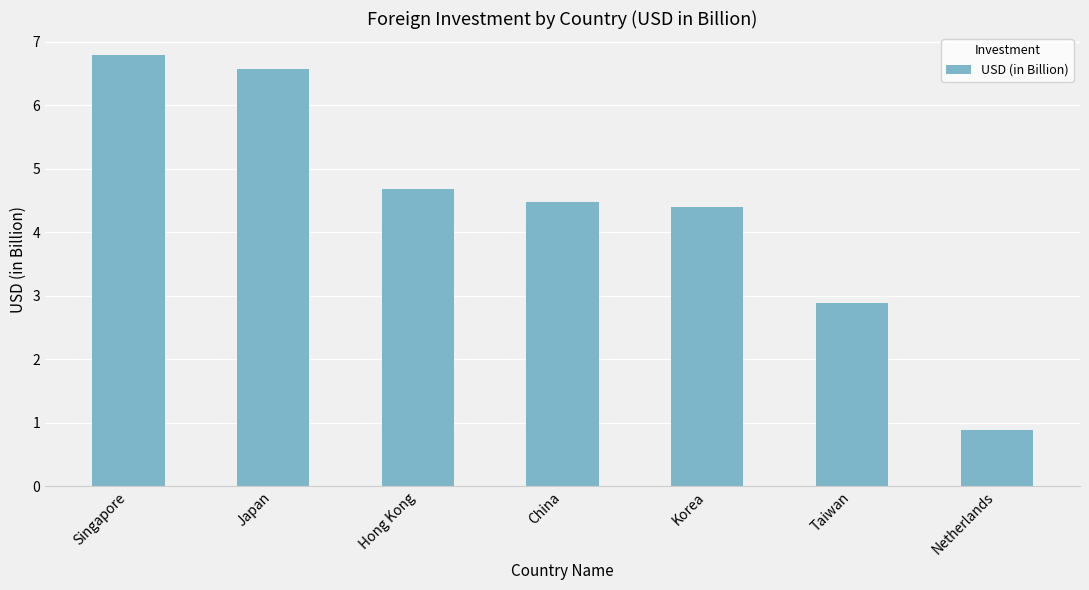

Where is the data nearest to the value 3?

Taiwan